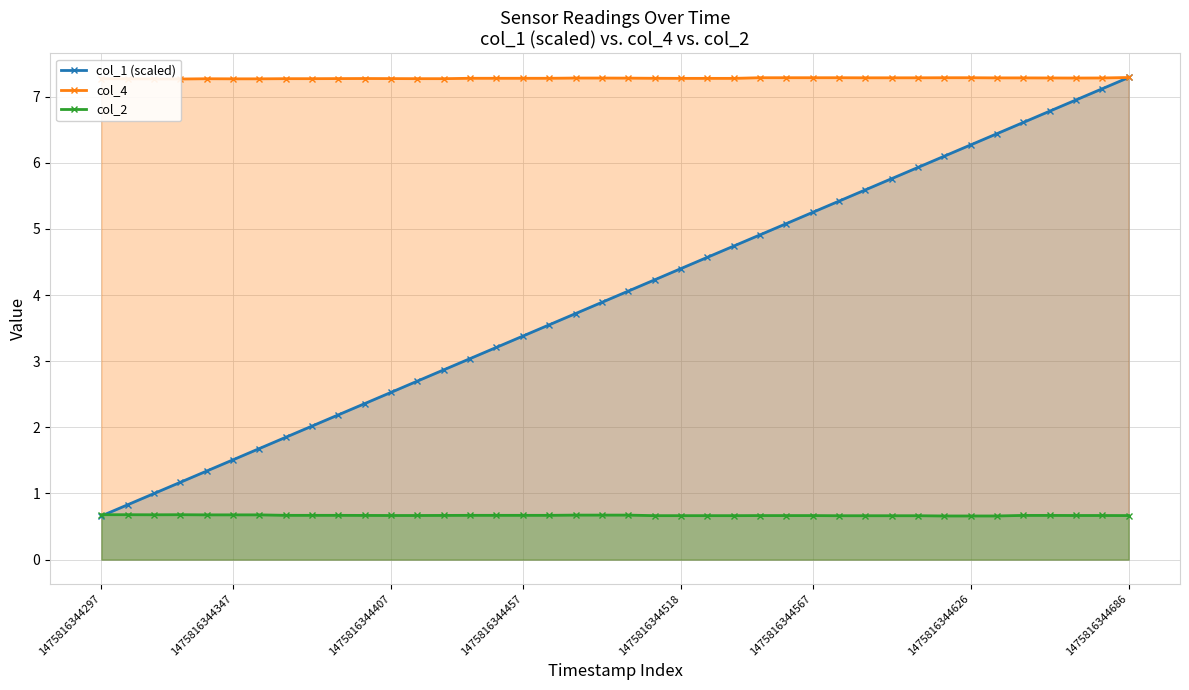

Which label corresponds to the smallest value in the chart?

1475816344297